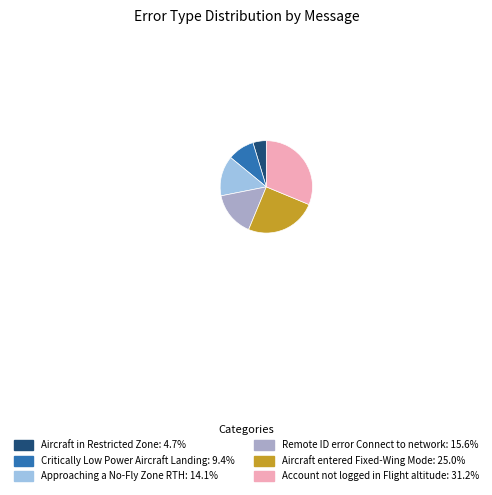

Do Approaching a No-Fly Zone RTH: 14.1% and Remote ID error Connect to network: 15.6% together represent more than half of the pie?

No